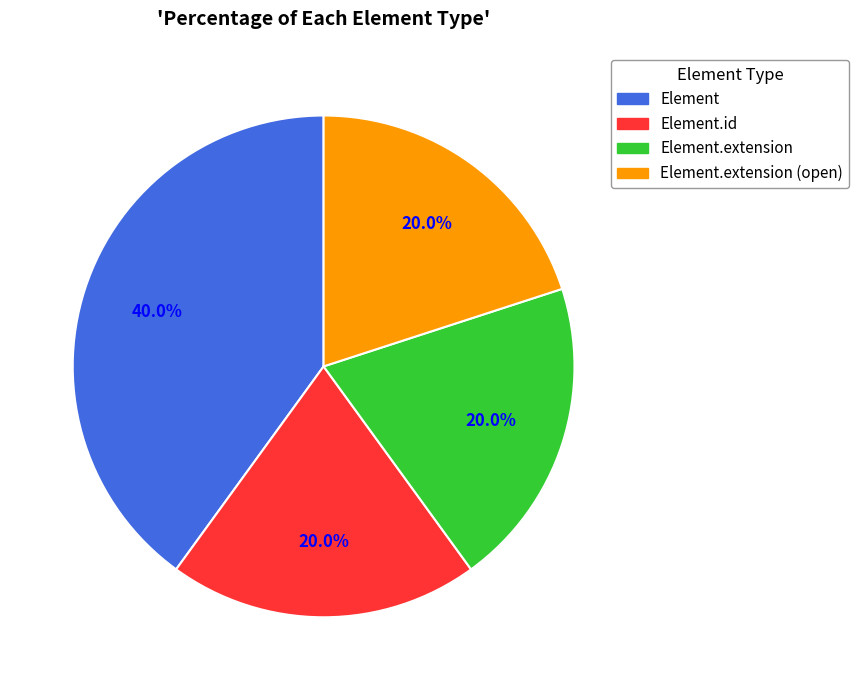

Count the number of slices in the pie.

4